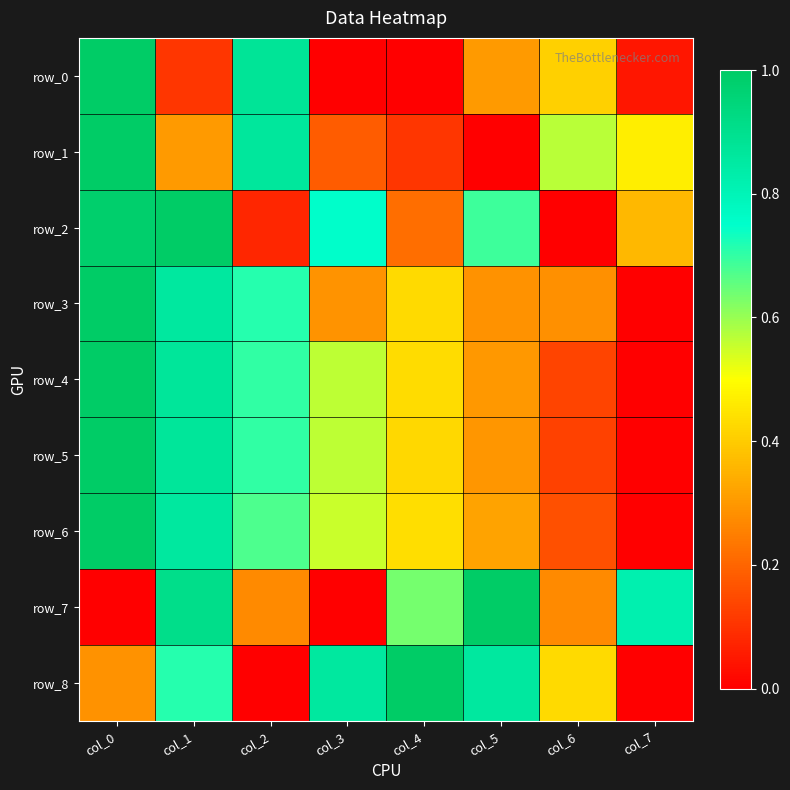

Reading left to right, transcribe all the data shown in this chart.

row_0: col_0=1.0	col_1=0.1	col_2=0.9	col_3=0.0	col_4=0.0	col_5=0.3	col_6=0.4	col_7=0.0
row_1: col_0=1.0	col_1=0.3	col_2=0.9	col_3=0.2	col_4=0.1	col_5=0.0	col_6=0.6	col_7=0.5
row_2: col_0=1.0	col_1=1.0	col_2=0.1	col_3=0.8	col_4=0.2	col_5=0.7	col_6=0.0	col_7=0.4
row_3: col_0=1.0	col_1=0.9	col_2=0.7	col_3=0.3	col_4=0.4	col_5=0.3	col_6=0.3	col_7=0.0
row_4: col_0=1.0	col_1=0.9	col_2=0.7	col_3=0.6	col_4=0.4	col_5=0.3	col_6=0.1	col_7=0.0
row_5: col_0=1.0	col_1=0.9	col_2=0.7	col_3=0.6	col_4=0.4	col_5=0.3	col_6=0.1	col_7=0.0
row_6: col_0=1.0	col_1=0.9	col_2=0.7	col_3=0.6	col_4=0.4	col_5=0.3	col_6=0.2	col_7=0.0
row_7: col_0=0.0	col_1=0.9	col_2=0.3	col_3=0.0	col_4=0.6	col_5=1.0	col_6=0.3	col_7=0.8
row_8: col_0=0.3	col_1=0.7	col_2=0.0	col_3=0.9	col_4=1.0	col_5=0.9	col_6=0.4	col_7=0.0